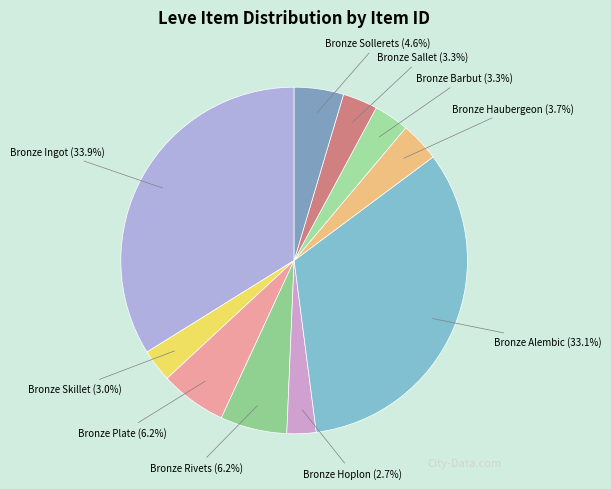

Which category has the biggest portion of the pie?

Bronze Ingot